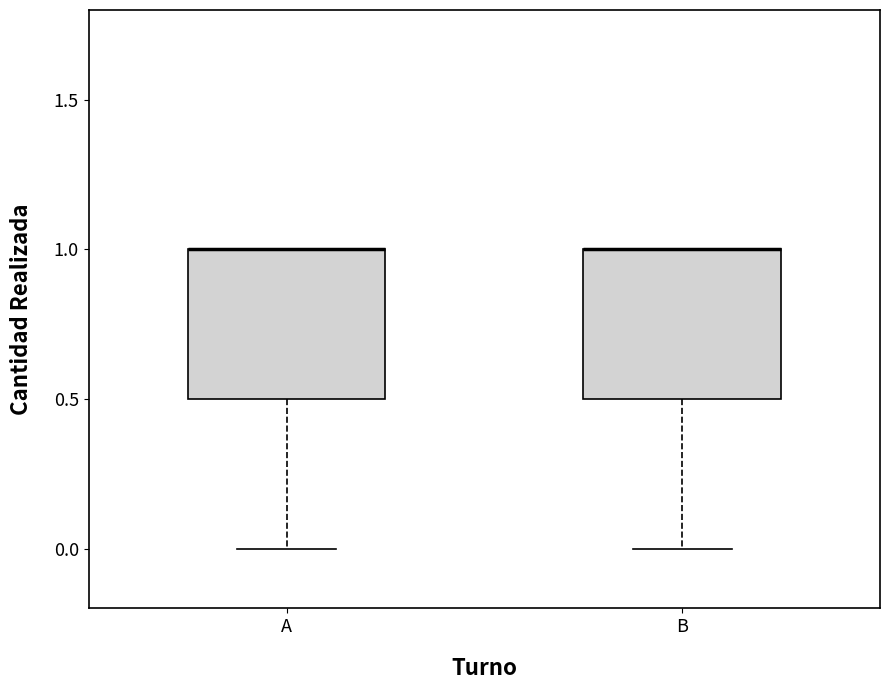

Reading left to right, read every box against the y-axis: the position of its median line, the range the box covers, and the ends of its whiskers. The values are not printed on the chart, so give them approximately, as read against the axis.

A: median 1.0 (drawn on the box's upper edge), box 0.5 to 1.0, whiskers 0.0 to 1.0
B: median 1.0 (drawn on the box's upper edge), box 0.5 to 1.0, whiskers 0.0 to 1.0